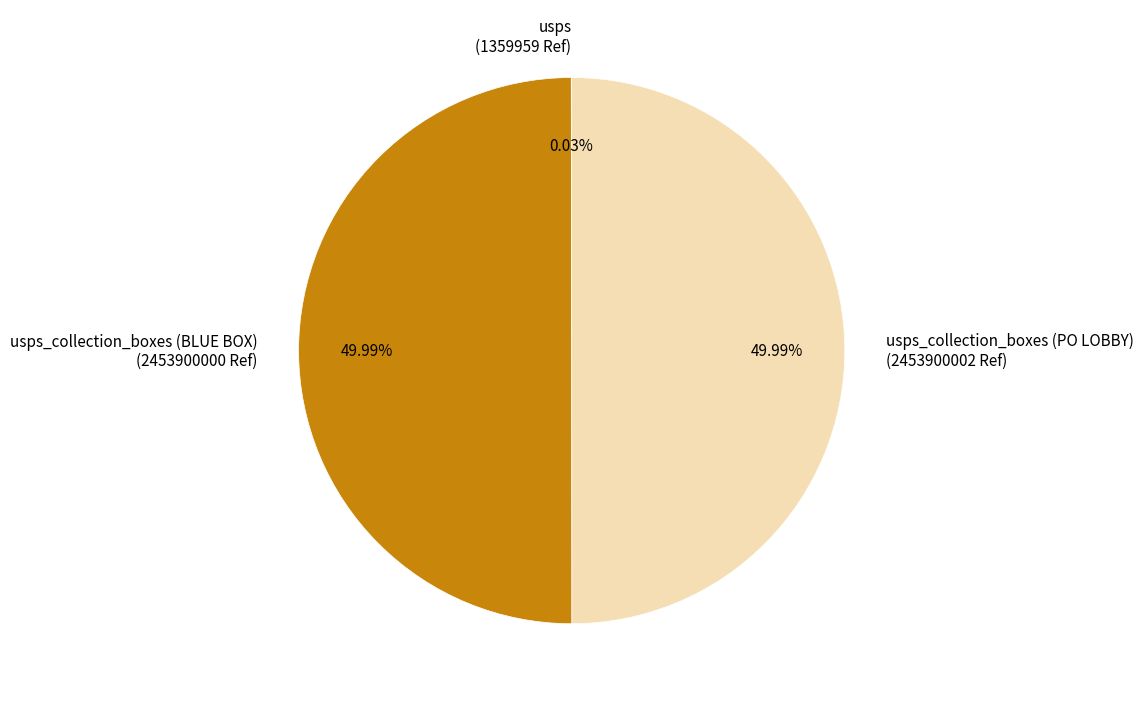

Approximately how many times larger is the value at usps_collection_boxes (BLUE BOX) (2453900000 Ref) compared to usps_collection_boxes (PO LOBBY) (2453900002 Ref)?

1.0